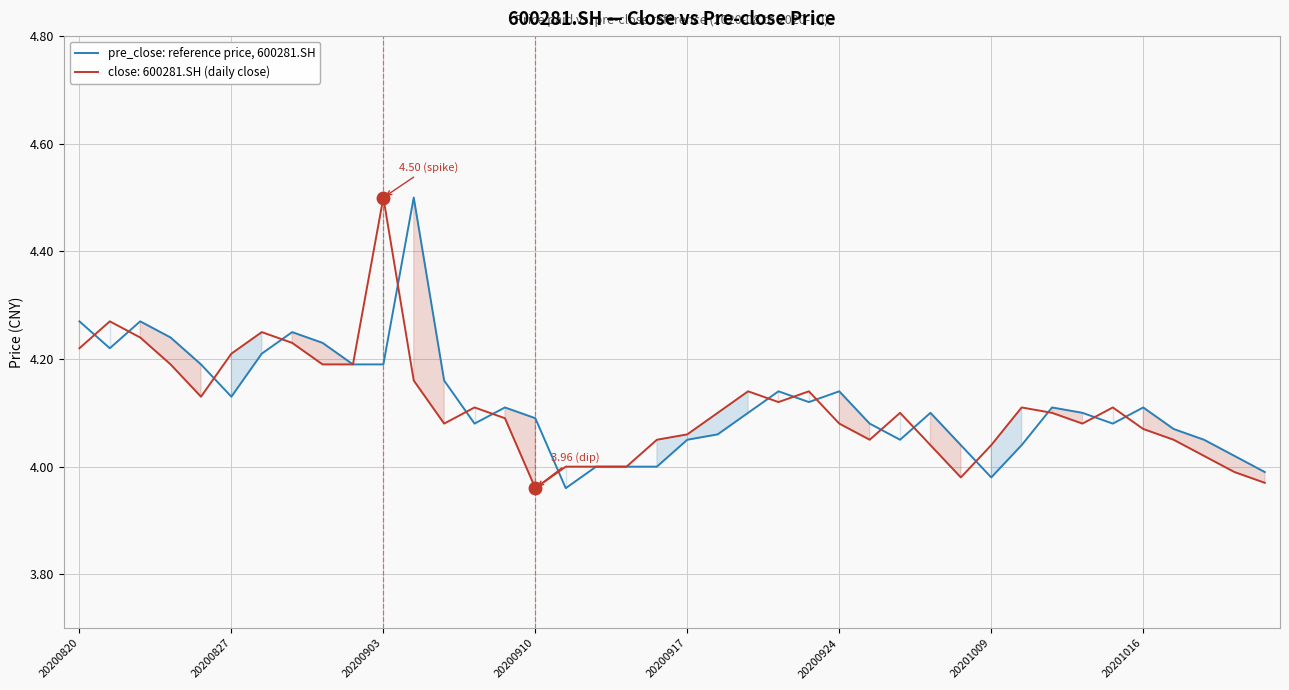

What is the average value?

4.1